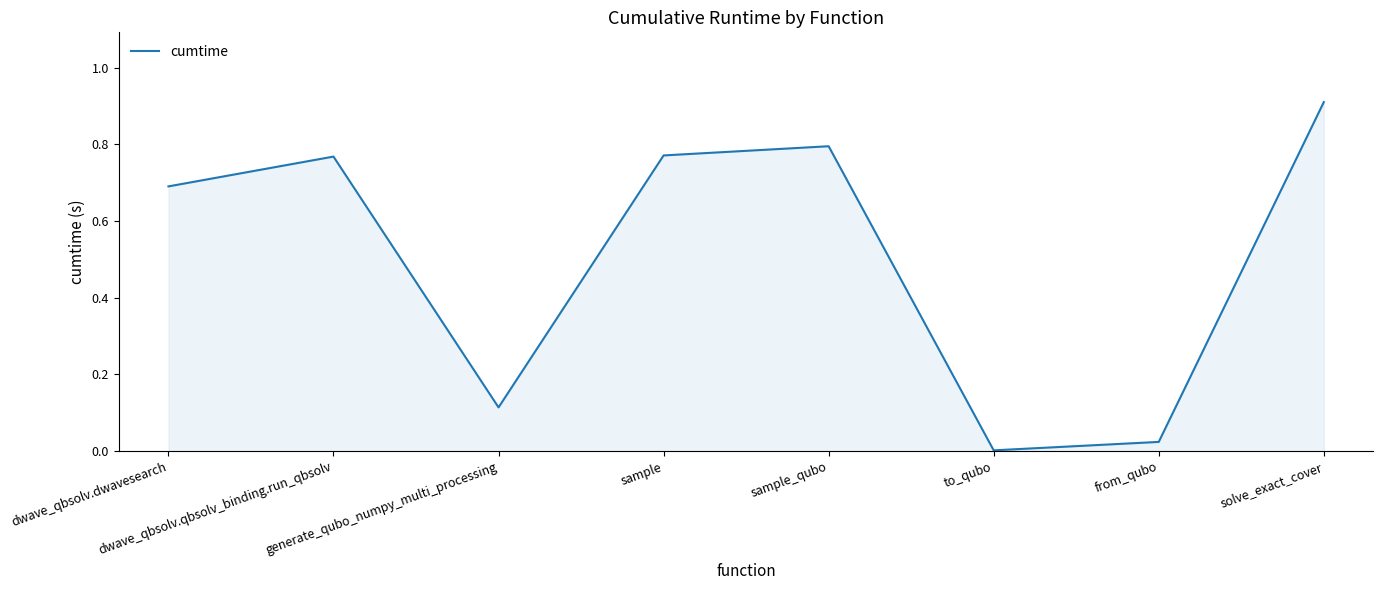

What position from the left is from_qubo?

7